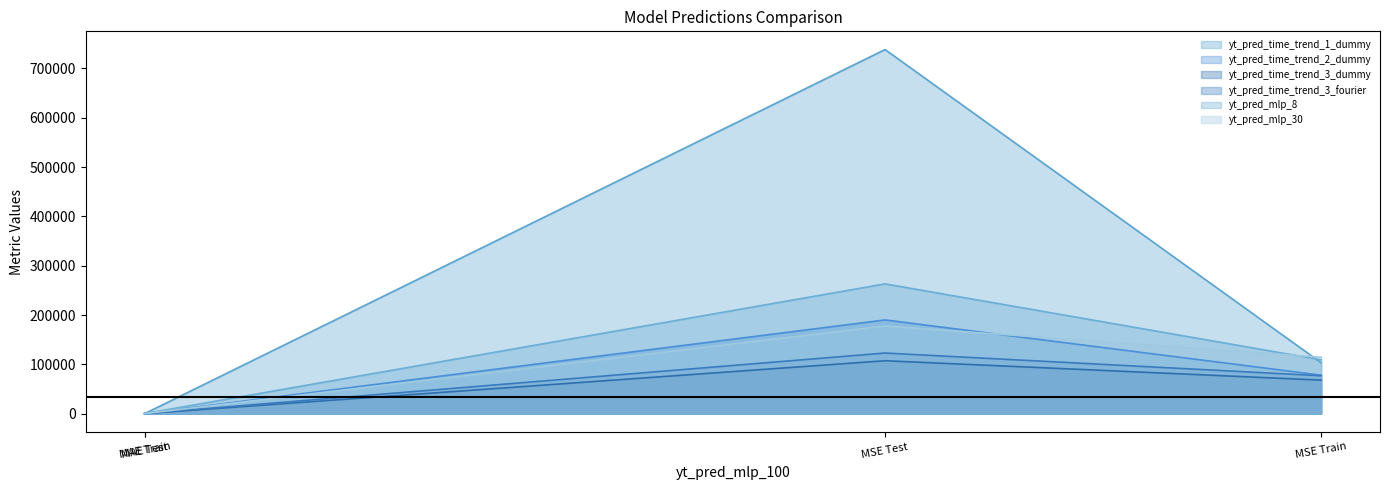

How many times do yt_pred_mlp_30 and yt_pred_time_trend_2_dummy cross each other?

3